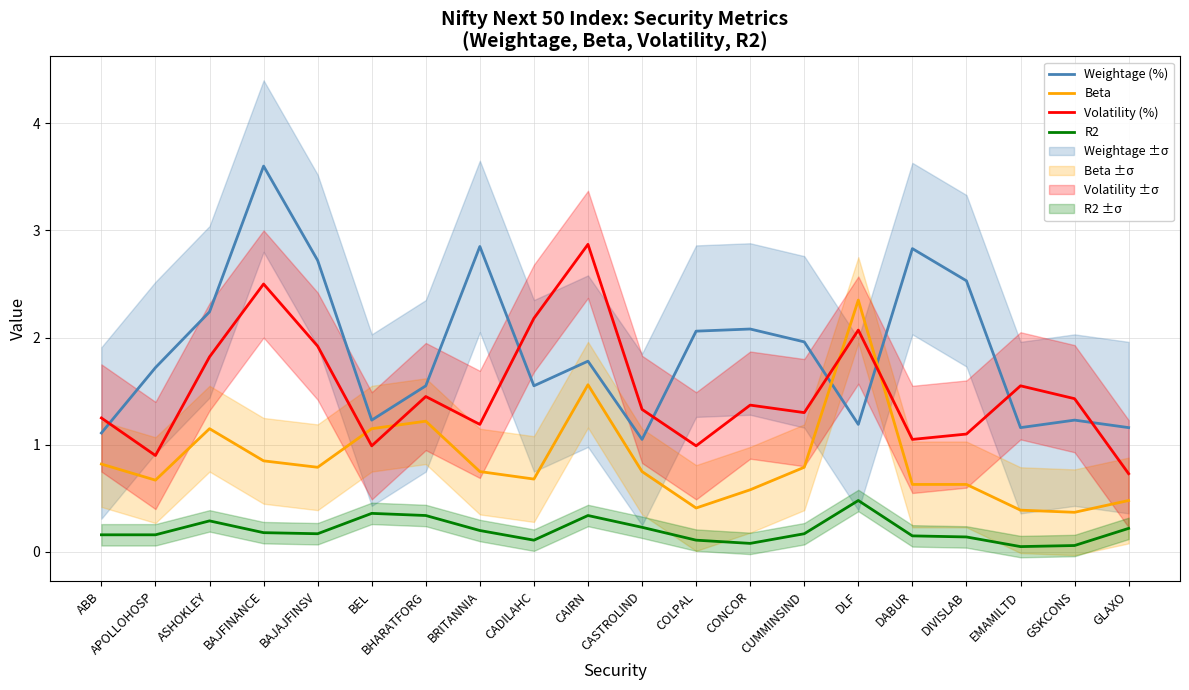

What is the difference between the maximum and second lowest values in the Weightage (%) series?

2.5